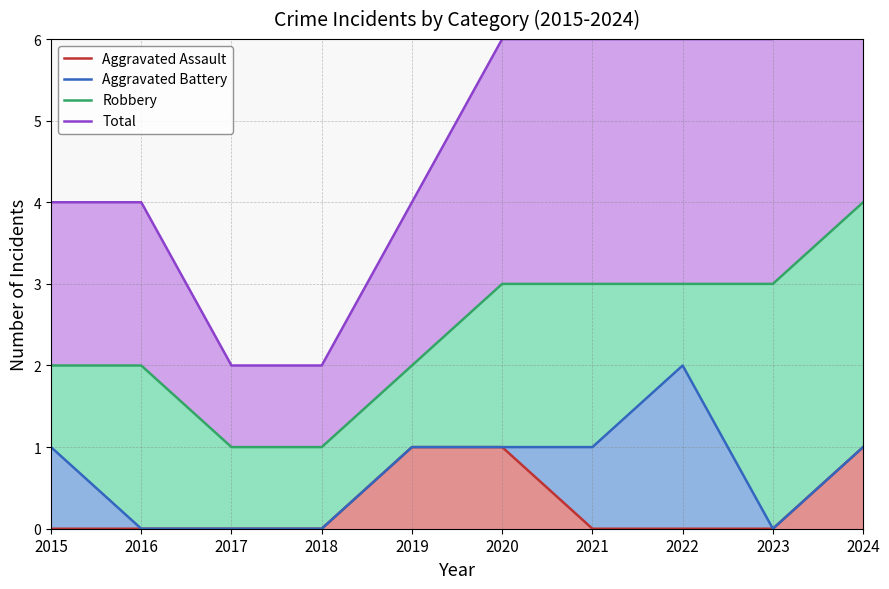

Which series changed the most between 2015 and 2019?

Aggravated Assault